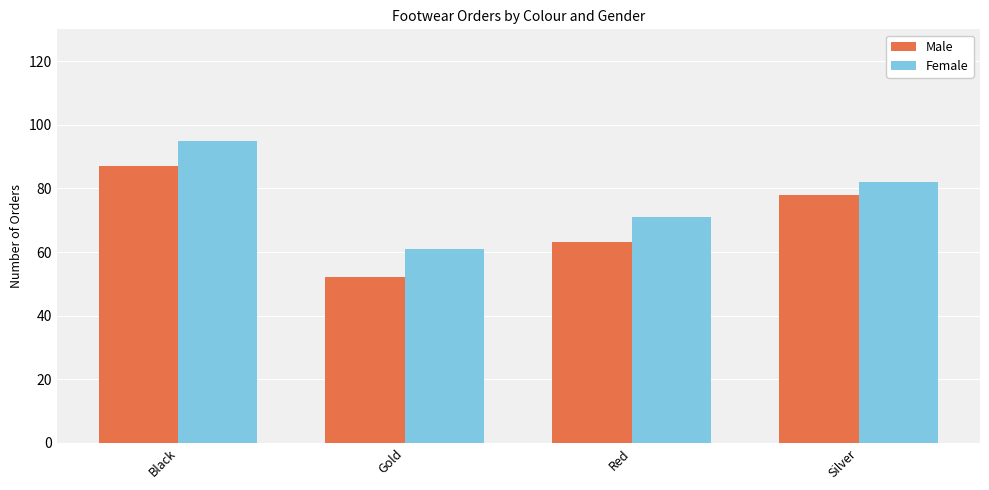

What is the label of the 2nd bar from the right?

Red